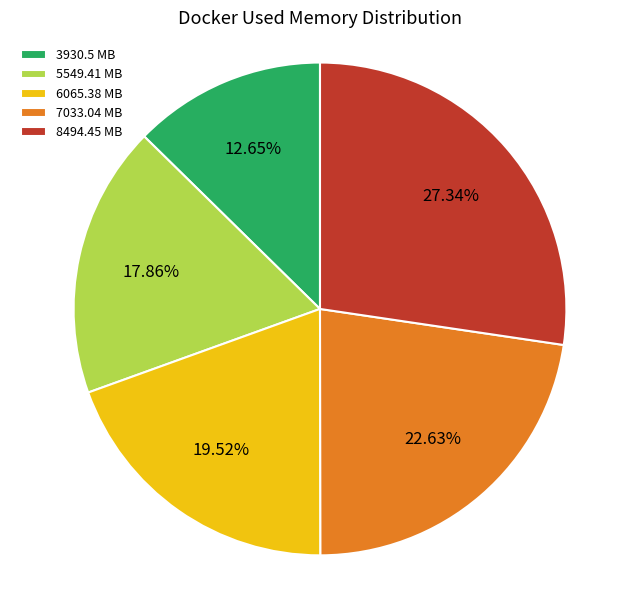

How many slices are in this pie chart?

5